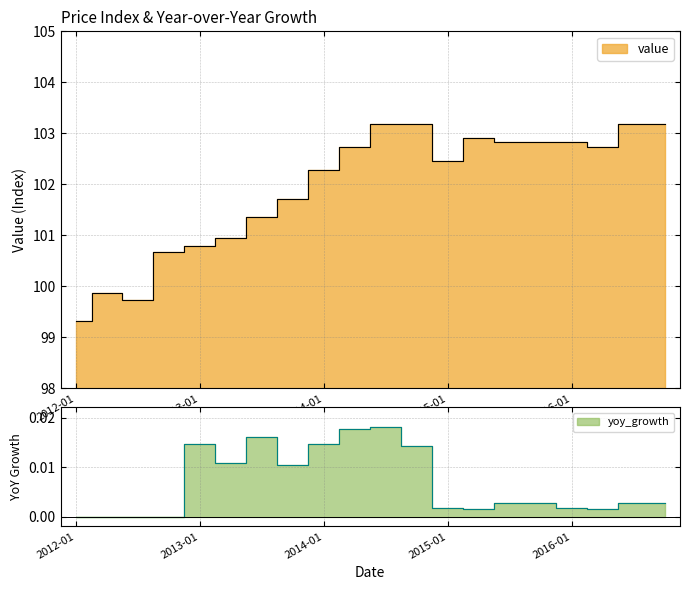

Which has a higher value, 2015-10 or 2013-04?

2015-10